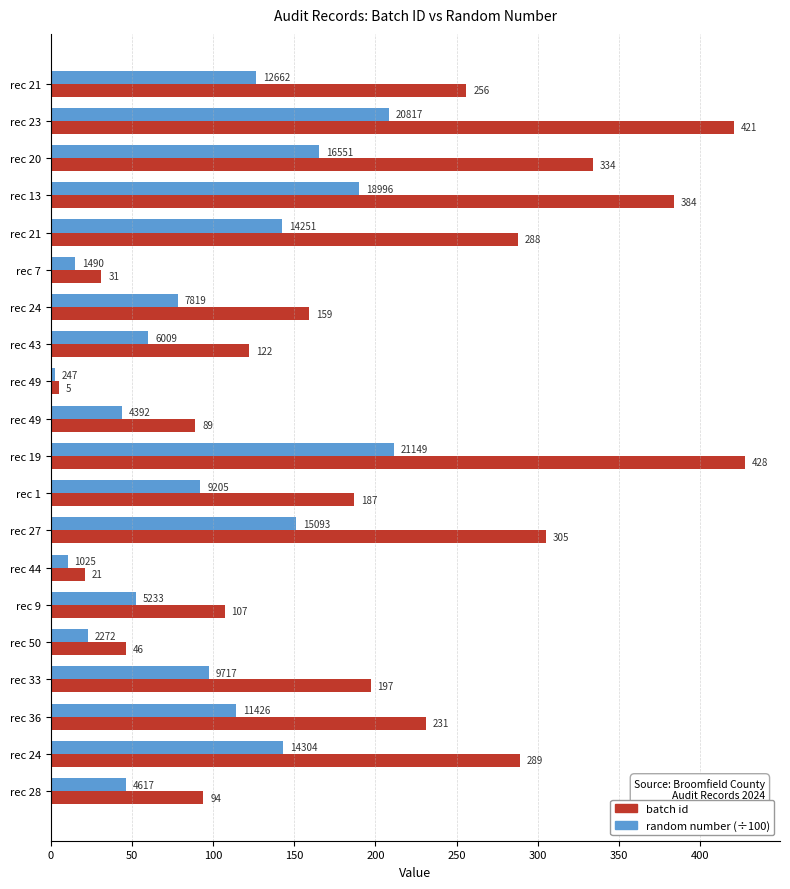

Which series has the largest total across all categories?

batch id